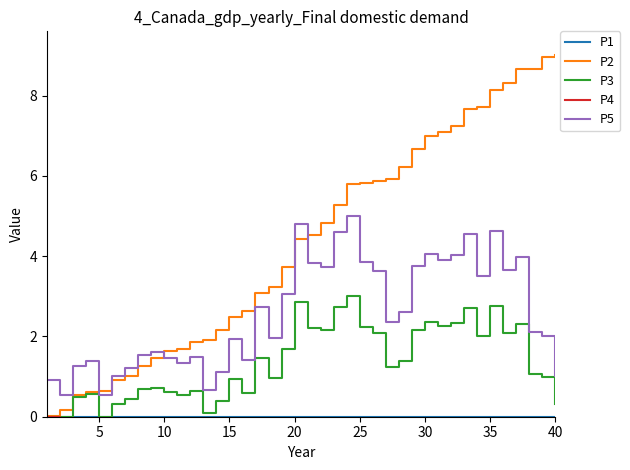

True or false: P5 has more than 1 points higher than both neighbors.

True